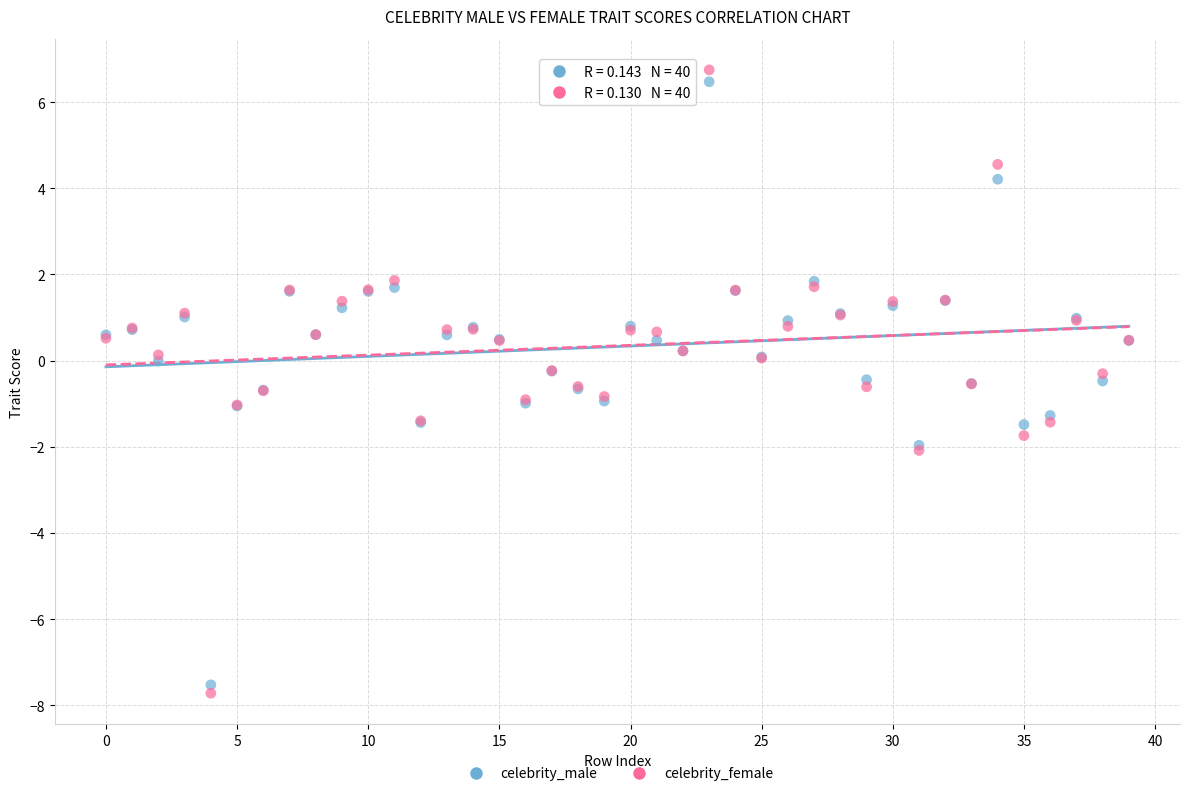

Which series reaches the minimum Y coordinate?

celebrity_female